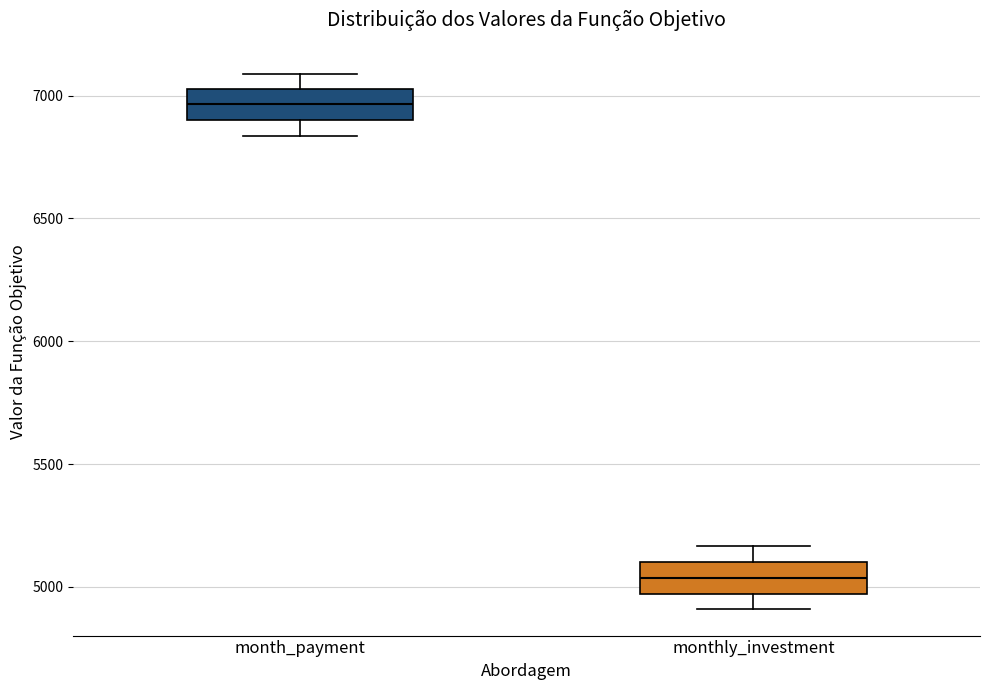

Where is the lower edge of the box for monthly_investment on the y-axis? The values are not printed on the chart, so give them approximately, as read against the axis.

4950